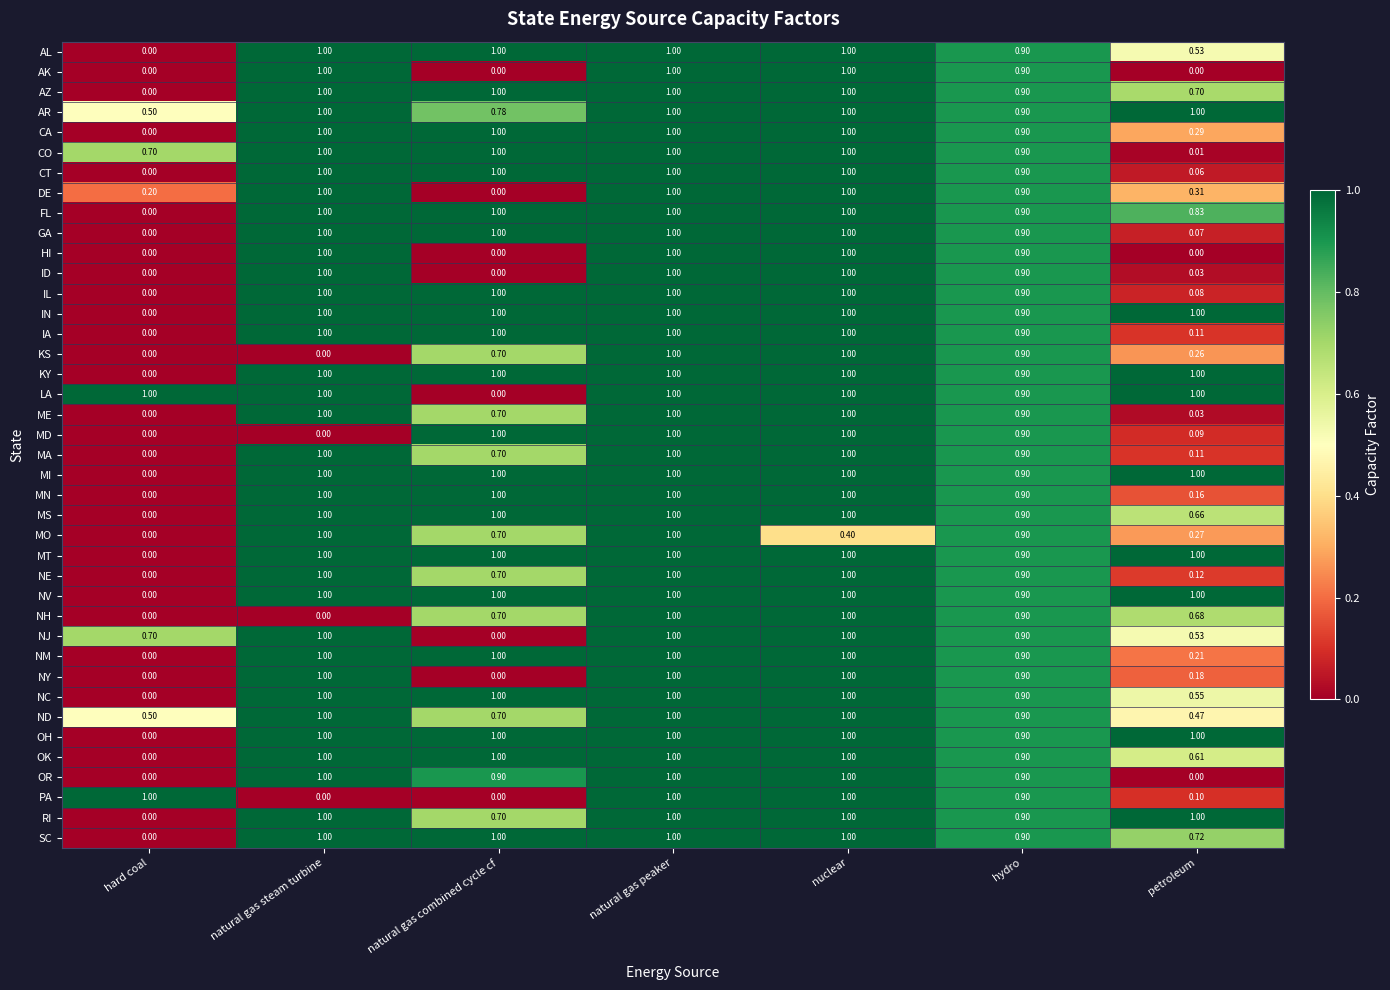

At which category is the sum across all series the highest?

natural gas peaker